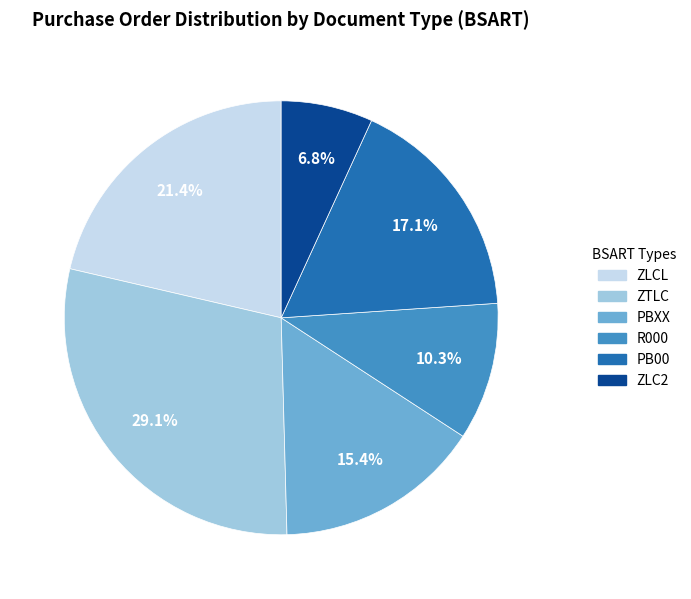

To the nearest percent, what portion does ZLCL represent?

21%